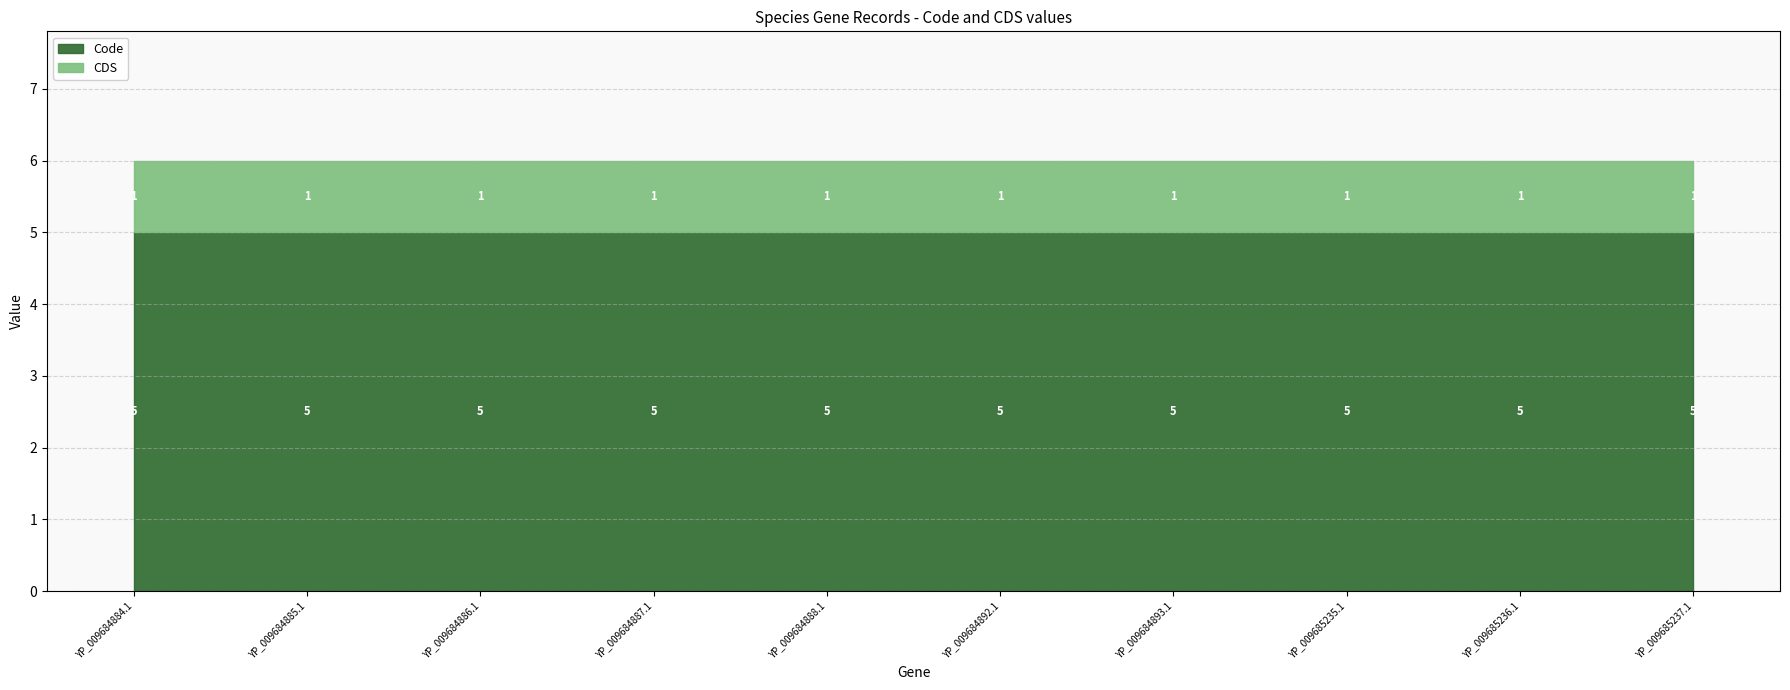

Reading right to left, what are all the values shown in this chart?

Code: YP_009685237.1=5	YP_009685236.1=5	YP_009685235.1=5	YP_009684893.1=5	YP_009684892.1=5	YP_009684888.1=5	YP_009684887.1=5	YP_009684886.1=5	YP_009684885.1=5	YP_009684884.1=5
CDS: YP_009685237.1=1	YP_009685236.1=1	YP_009685235.1=1	YP_009684893.1=1	YP_009684892.1=1	YP_009684888.1=1	YP_009684887.1=1	YP_009684886.1=1	YP_009684885.1=1	YP_009684884.1=1